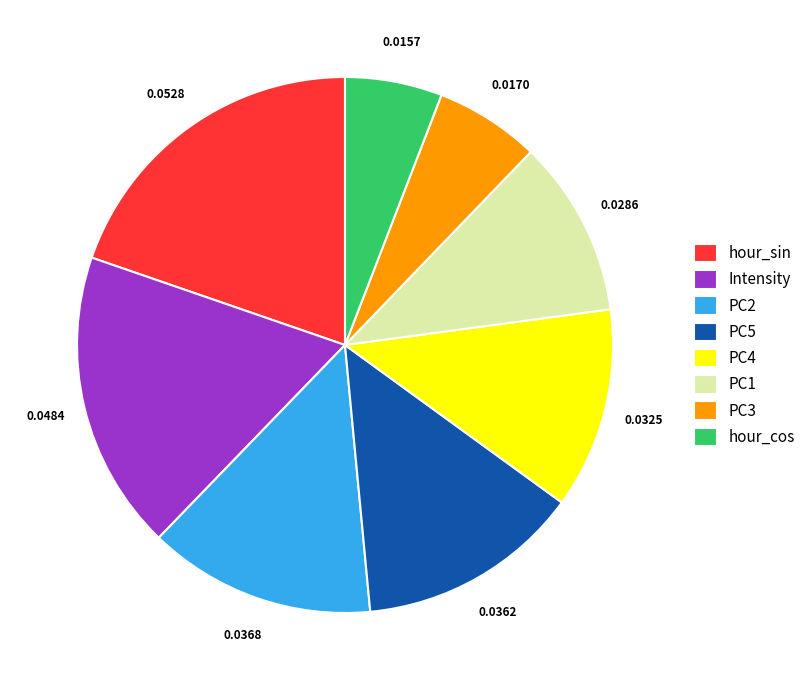

Do hour_sin and PC5 together represent more than half of the pie?

No